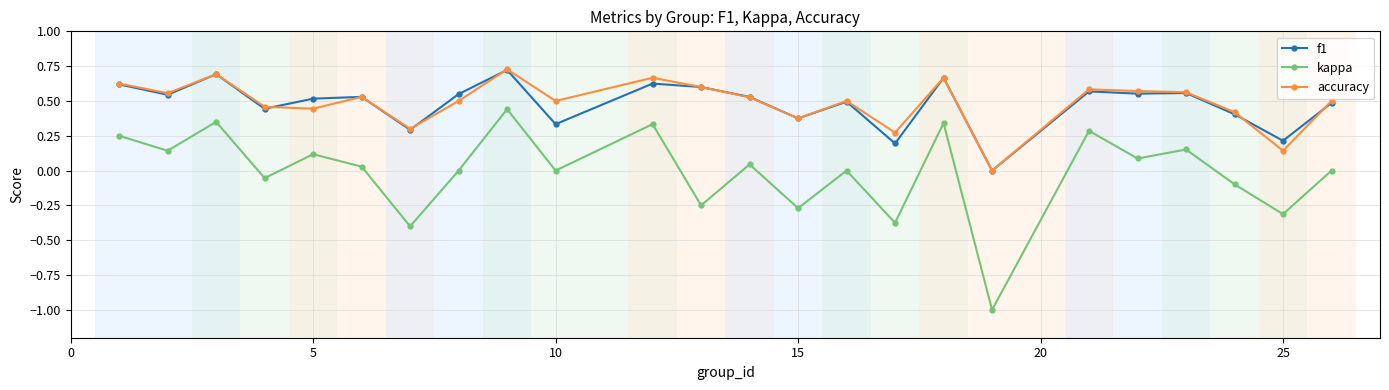

How many positive values does the f1 series have?

23